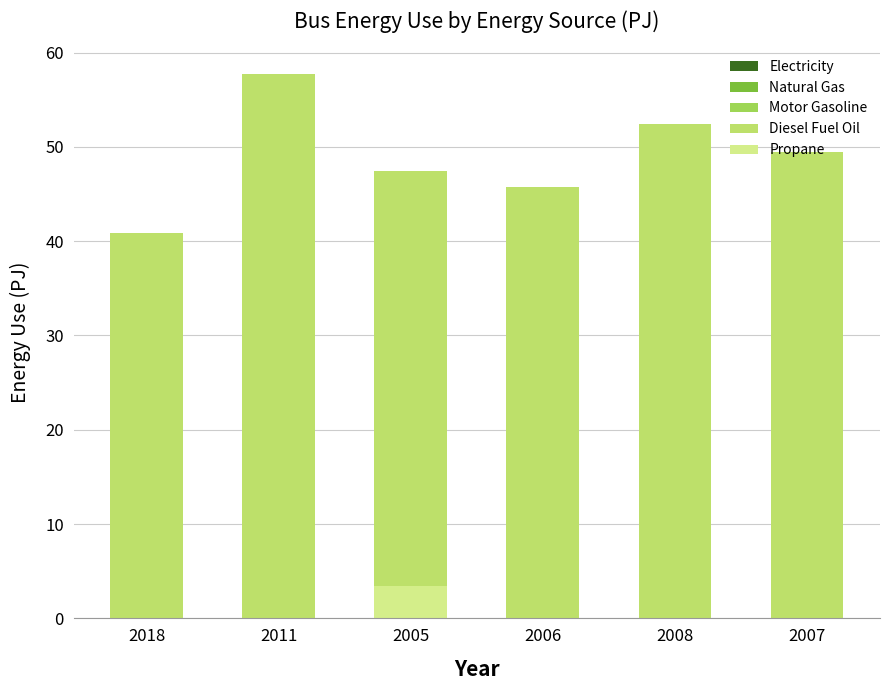

Reading left to right, extract all data points from this chart.

Electricity: 2018=3.8	2011=3.5	2005=3.5	2006=3.5	2008=3.8	2007=3.5
Natural Gas: 2018=3.5	2011=0.6	2005=0.5	2006=0.7	2008=0.6	2007=0.7
Motor Gasoline: 2018=2.1	2011=0.8	2005=0.5	2006=1.0	2008=0.6	2007=1.0
Diesel Fuel Oil: 2018=40.9	2011=57.7	2005=47.4	2006=45.7	2008=52.4	2007=49.5
Propane: 2018=0.0	2011=0.0	2005=3.4	2006=0.0	2008=0.0	2007=0.0